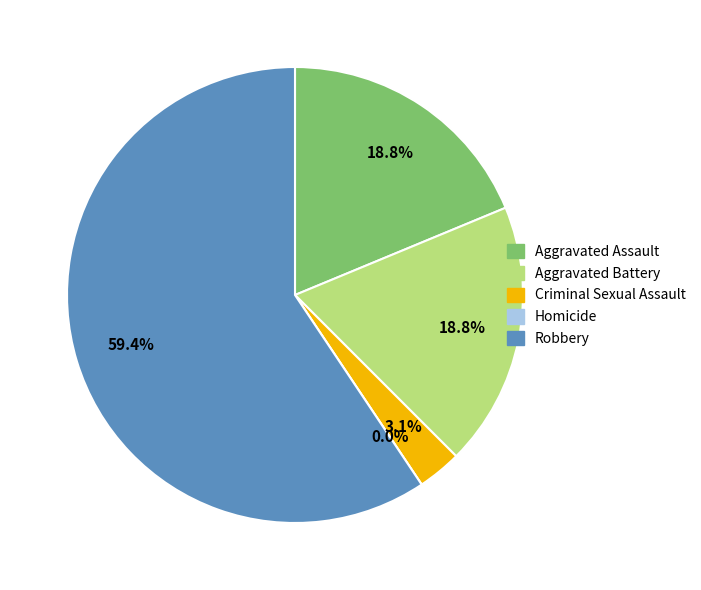

What percentage is the Criminal Sexual Assault slice, to the nearest percent?

3%